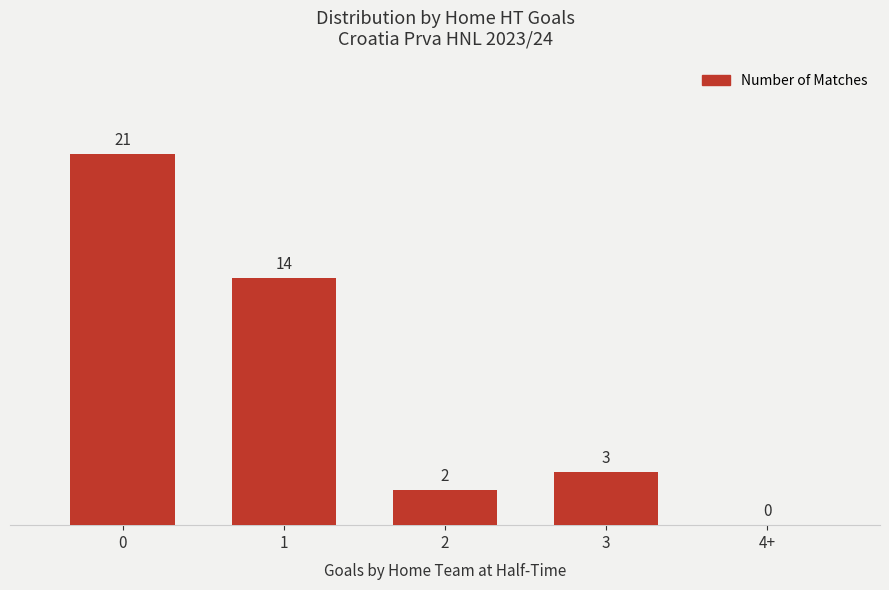

What is the change in value from 2 to 3?

+1